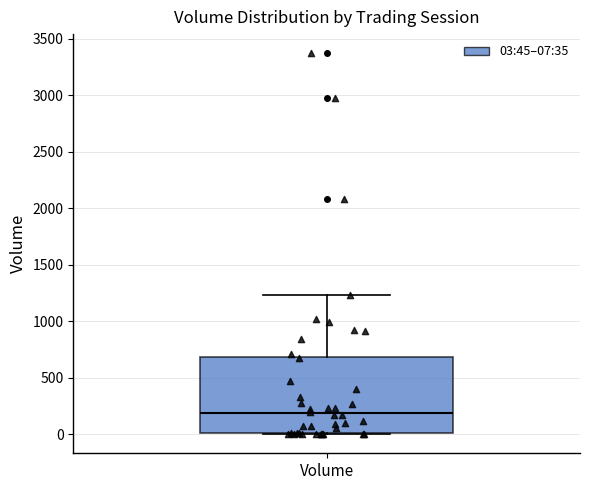

Read this box plot against the y-axis: the position of the median line, the range covered by the box, and the ends of both whiskers. The values are not printed on the chart, so give them approximately, as read against the axis.

median 200, box 0 to 700, whiskers 0 to 1250